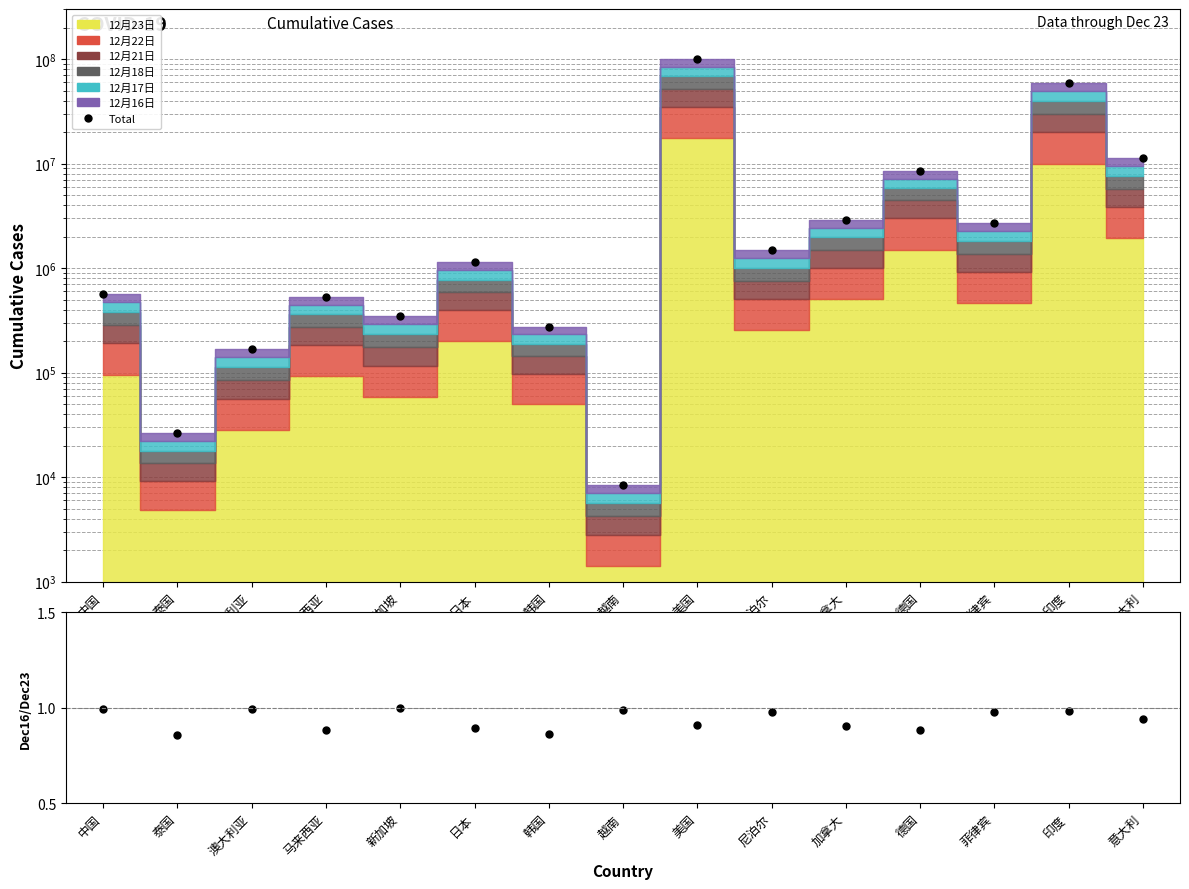

What is the label of the 4th point from the right?

德国